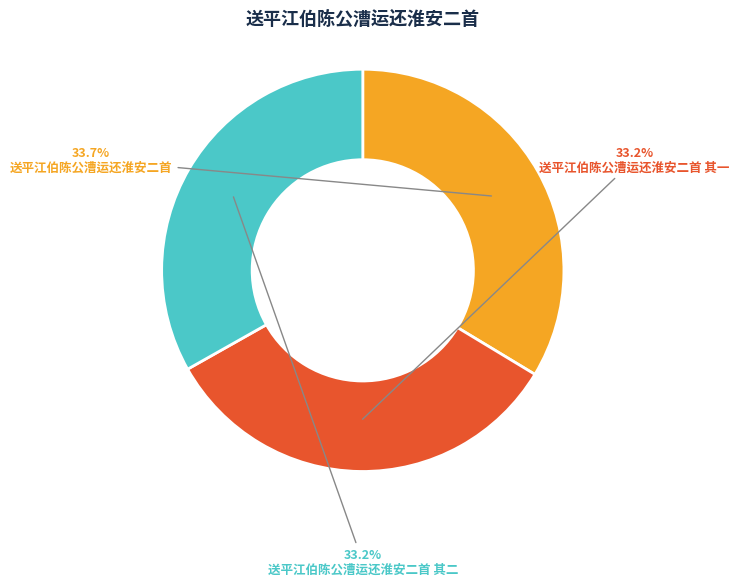

What percentage is NOT represented by 送平江伯陈公漕运还淮安二首 其一?

66.8%